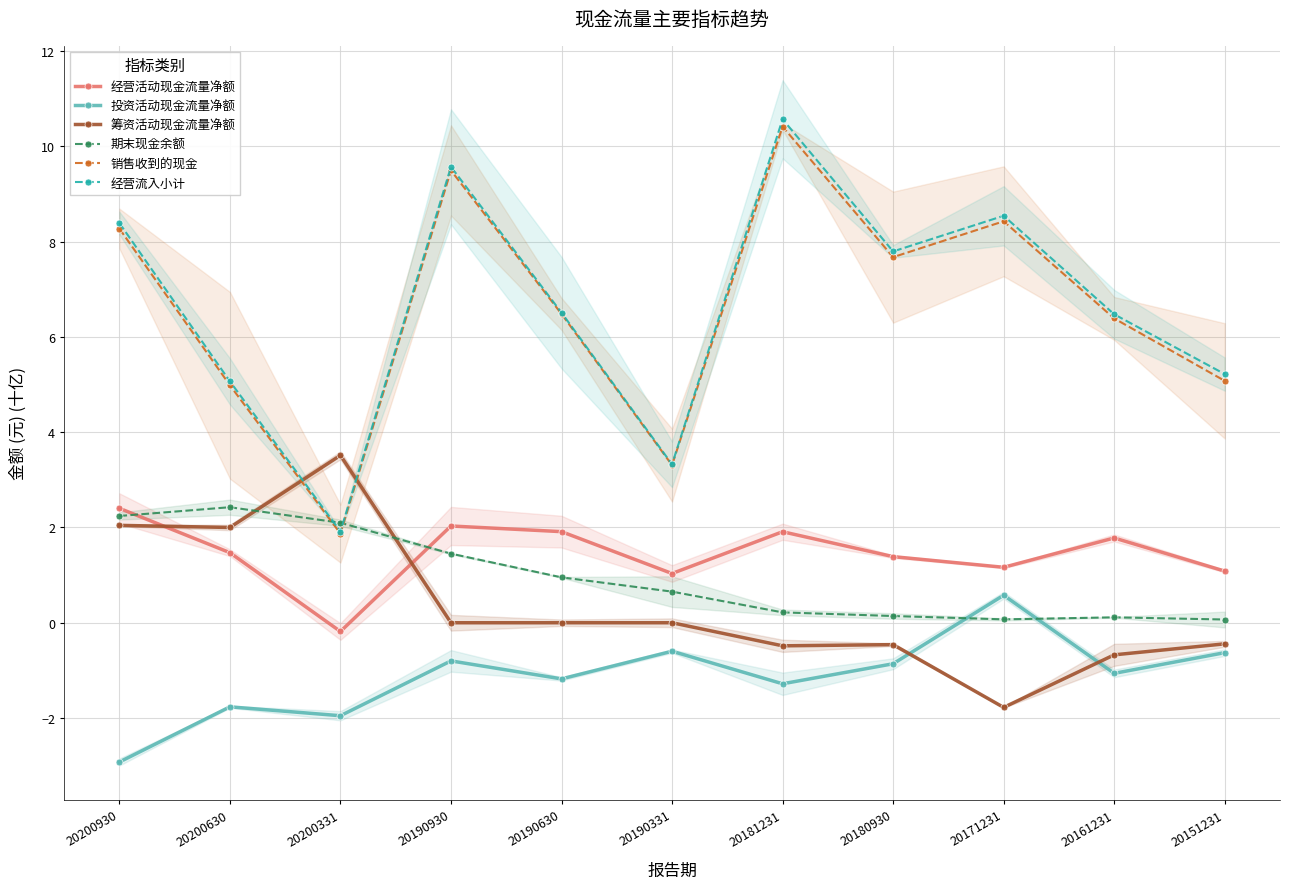

What is the difference between the 销售收到的现金 values at 20190630 and 20151231?

1.4